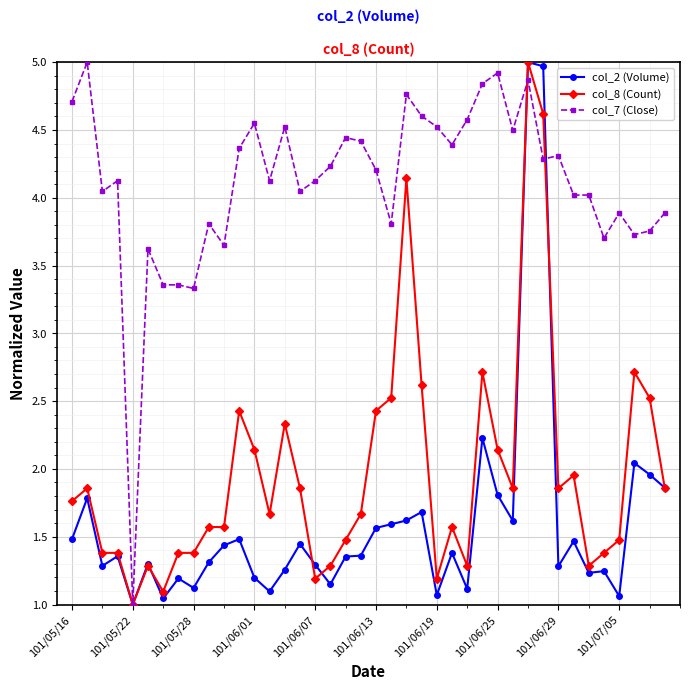

At how many categories does at least one series exceed 2?

39